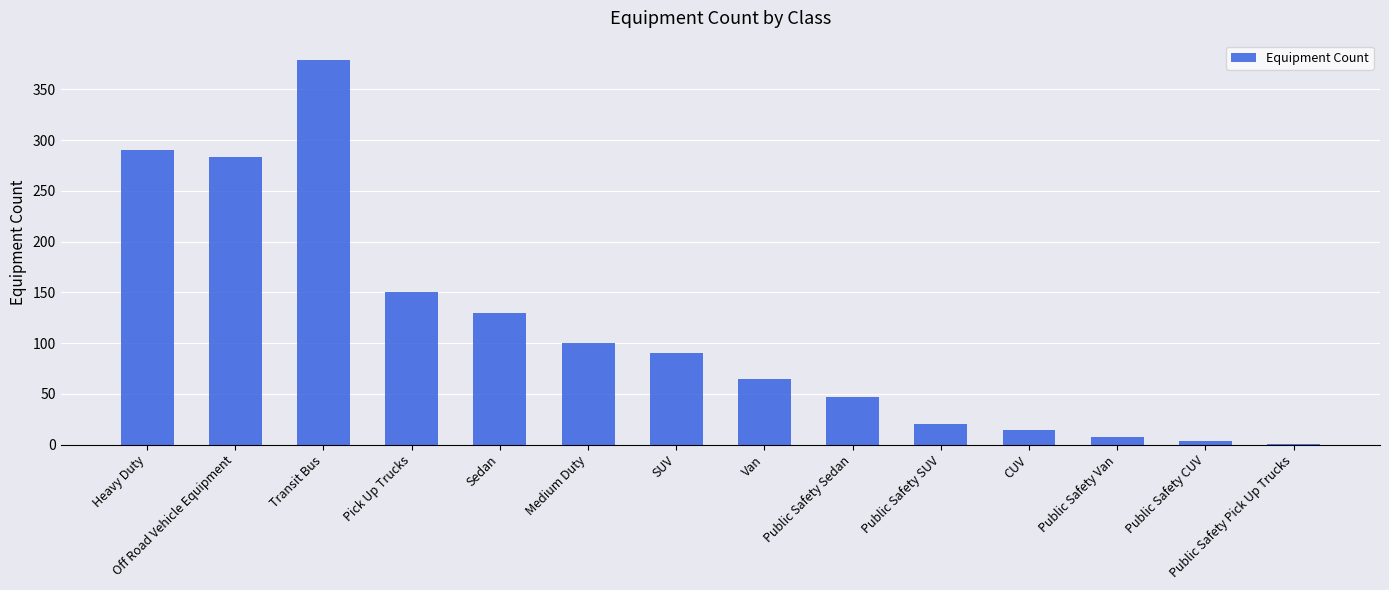

Which has a higher value, Medium Duty or Public Safety Pick Up Trucks?

Medium Duty